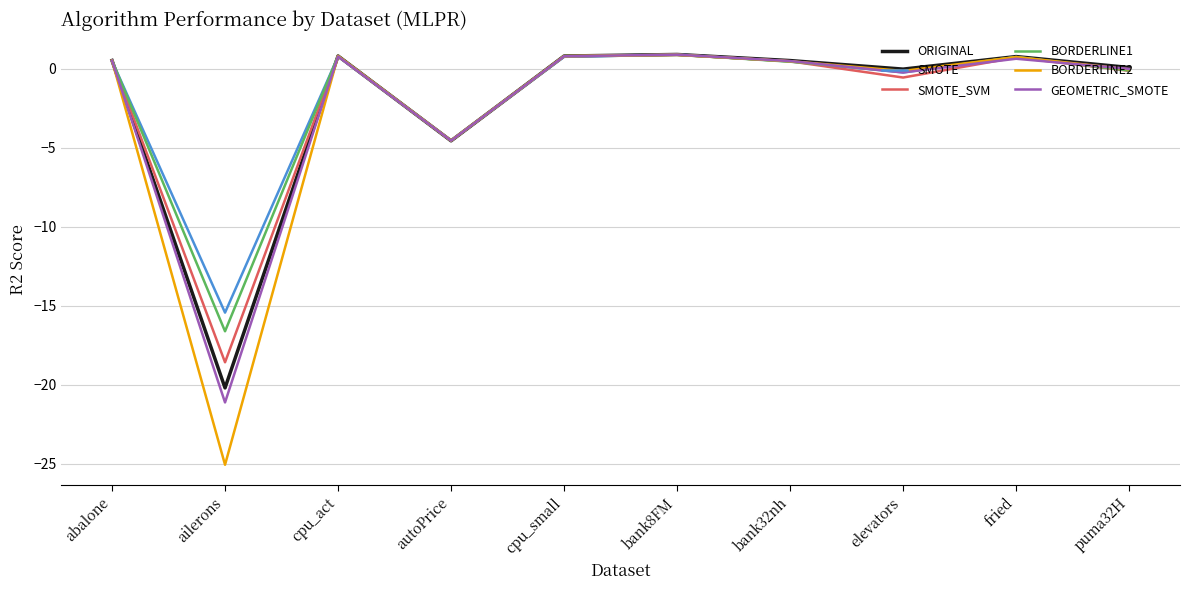

At which category does the chart reach its minimum across all series?

ailerons